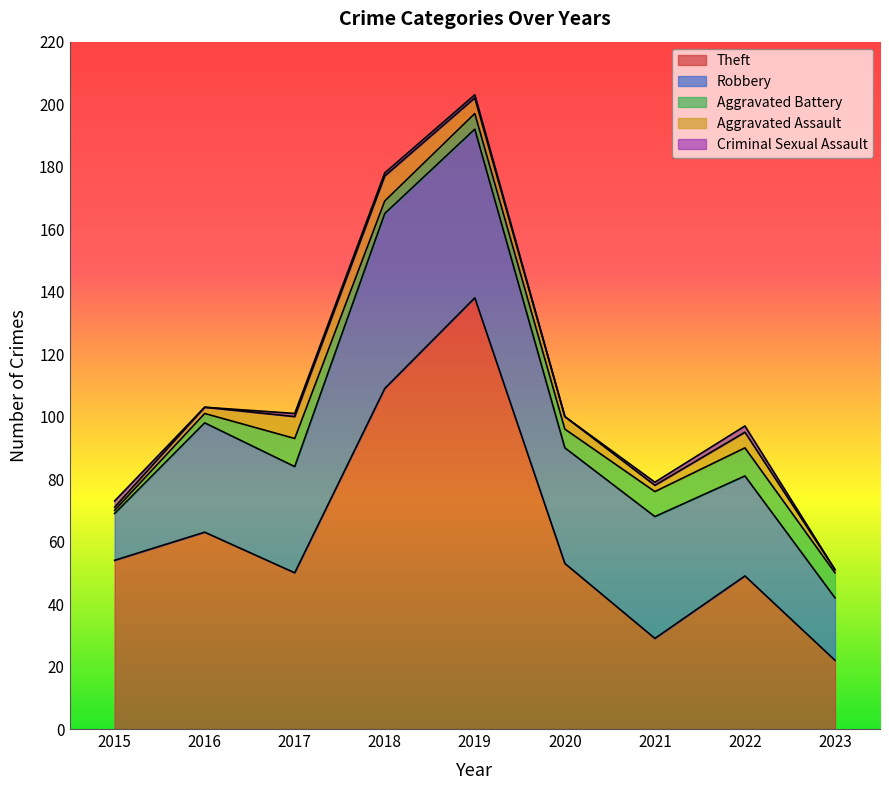

In Criminal Sexual Assault, how many points are higher than both neighbors (excluding endpoints)?

1